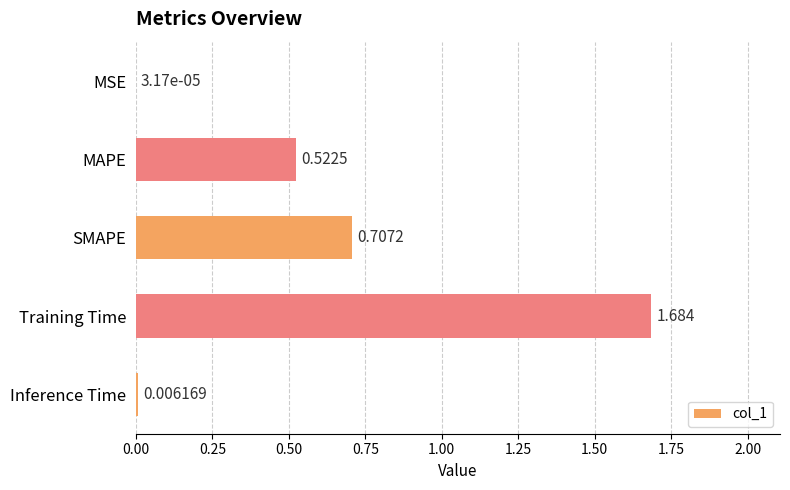

Which has a higher value, MAPE or Inference Time?

MAPE